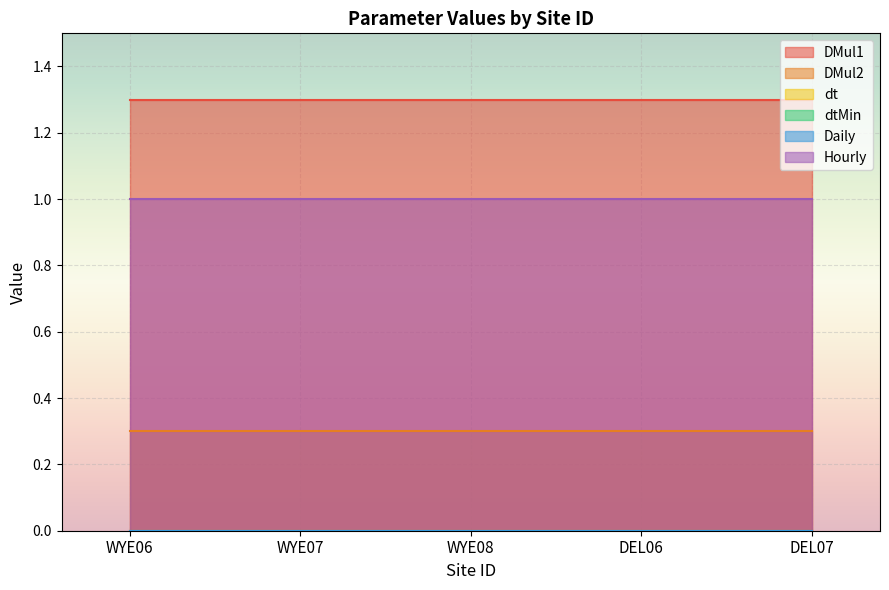

List the labels in order of DMul1 value, largest first.

WYE06, WYE07, WYE08, DEL06, DEL07